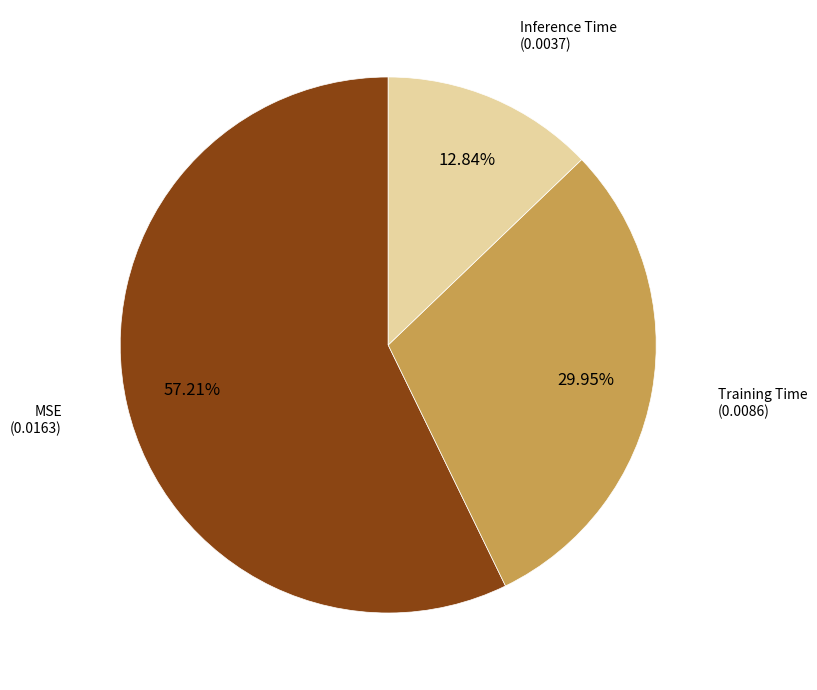

Do Inference Time and Training Time together represent more than half of the pie?

No